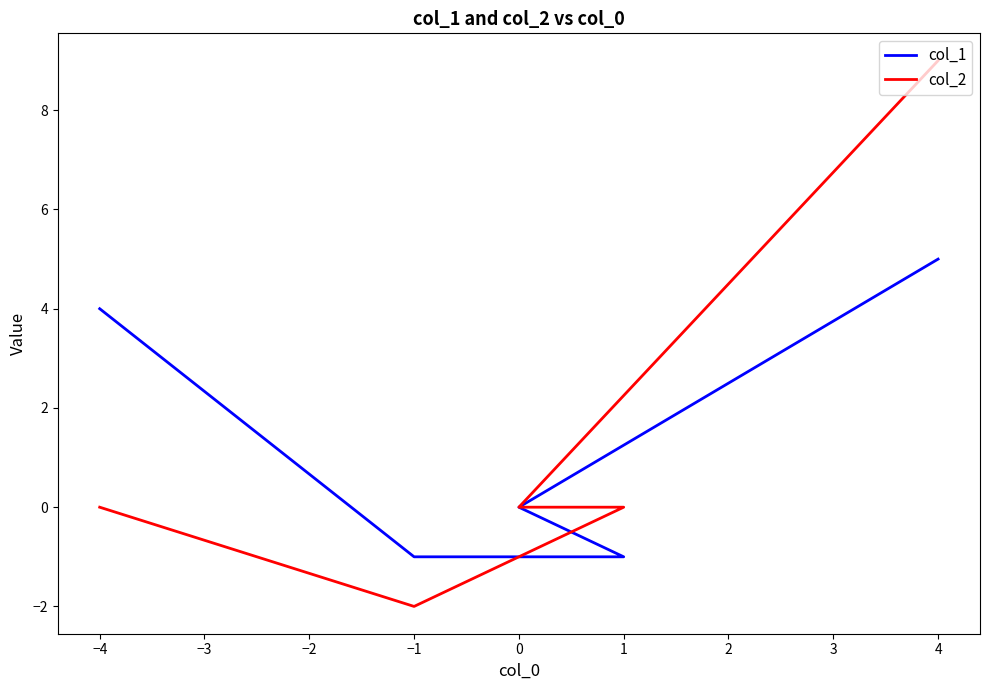

Between 1 and −1, which is larger?

1